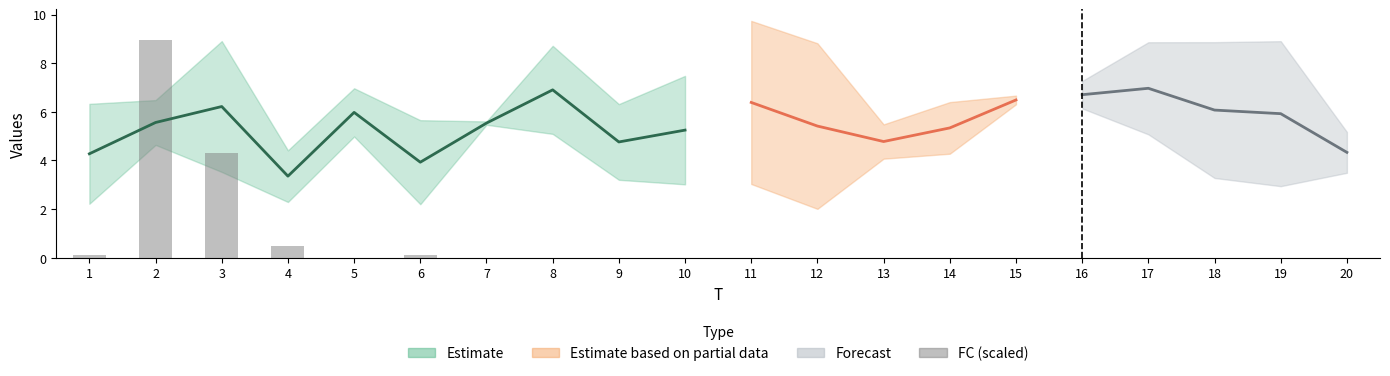

Are the bars horizontal?

No